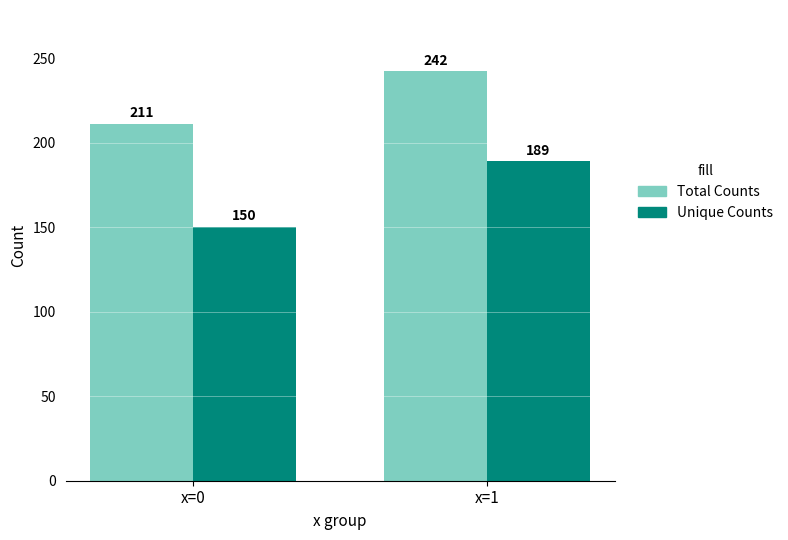

What is the spread (max minus min) of values at x=1?

53.2